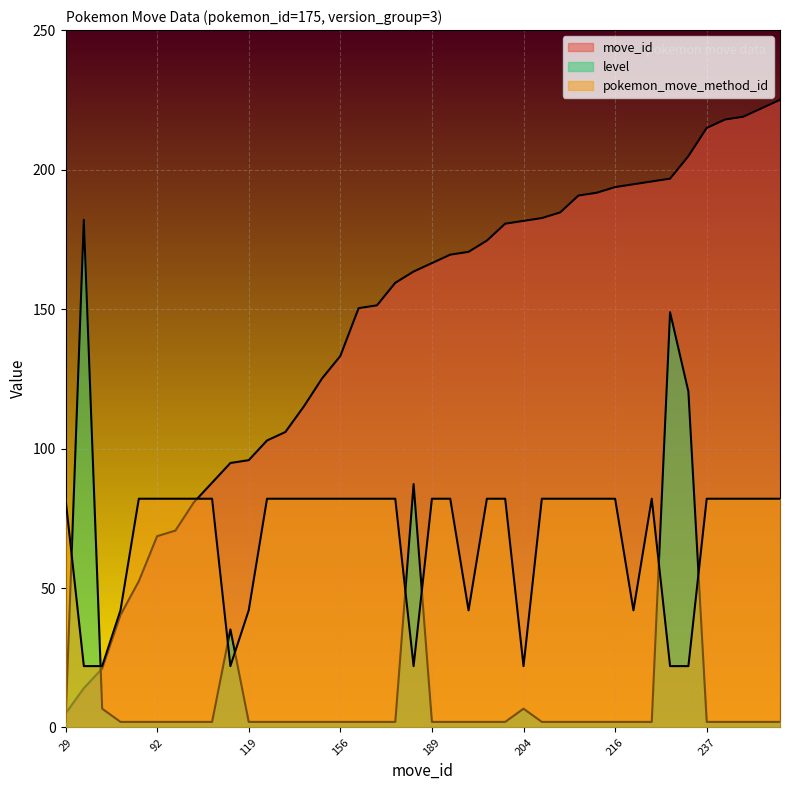

Reading left to right, what are all the values shown in this chart?

move_id: 29=5.0	38=14.1	45=21.1	64=40.3	76=52.4	92=68.6	94=70.6	104=80.7	111=87.8	118=94.8	119=95.8	126=102.9	129=105.9	138=115.0	148=125.1	156=133.2	173=150.3	174=151.3	182=159.4	186=163.4	189=166.5	192=169.5	193=170.5	197=174.5	203=180.6	204=181.6	205=182.6	207=184.6	213=190.7	214=191.7	216=193.7	217=194.7	218=195.7	219=196.7	227=204.8	237=214.9	240=217.9	241=218.9	244=222.0	247=225.0
level: 29=2.0	38=182.0	45=6.7	64=2.0	76=2.0	92=2.0	94=2.0	104=2.0	111=2.0	118=35.2	119=2.0	126=2.0	129=2.0	138=2.0	148=2.0	156=2.0	173=2.0	174=2.0	182=2.0	186=87.3	189=2.0	192=2.0	193=2.0	197=2.0	203=2.0	204=6.7	205=2.0	207=2.0	213=2.0	214=2.0	216=2.0	217=2.0	218=2.0	219=148.8	227=120.4	237=2.0	240=2.0	241=2.0	244=2.0	247=2.0
pokemon_move_method_id: 29=82.0	38=22.0	45=22.0	64=42.0	76=82.0	92=82.0	94=82.0	104=82.0	111=82.0	118=22.0	119=42.0	126=82.0	129=82.0	138=82.0	148=82.0	156=82.0	173=82.0	174=82.0	182=82.0	186=22.0	189=82.0	192=82.0	193=42.0	197=82.0	203=82.0	204=22.0	205=82.0	207=82.0	213=82.0	214=82.0	216=82.0	217=42.0	218=82.0	219=22.0	227=22.0	237=82.0	240=82.0	241=82.0	244=82.0	247=82.0